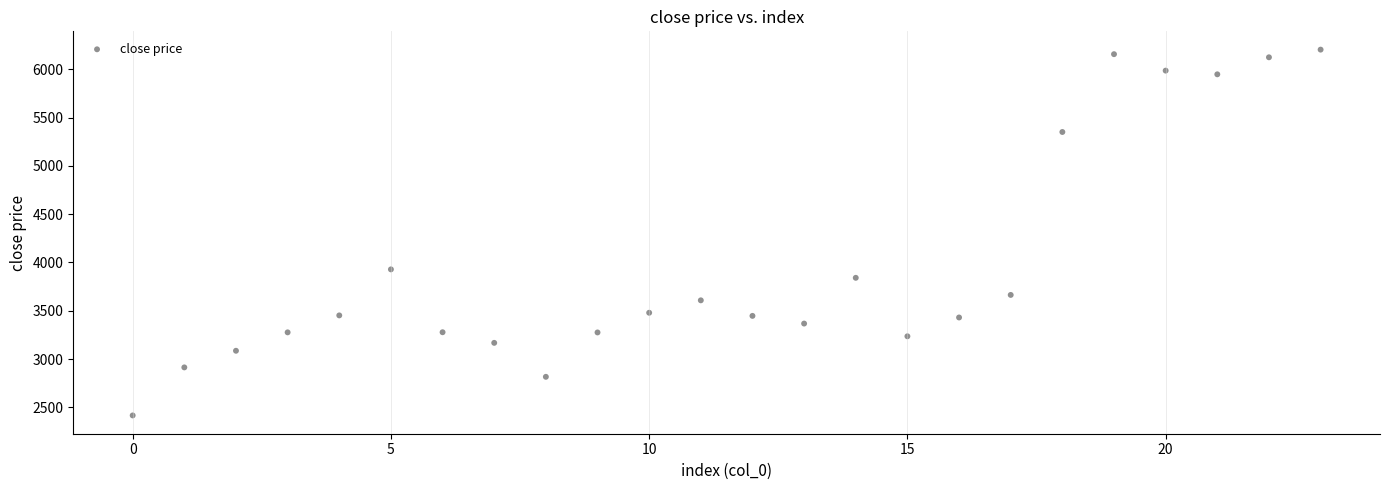

What is the range of Y values (max minus min)?

3785.9